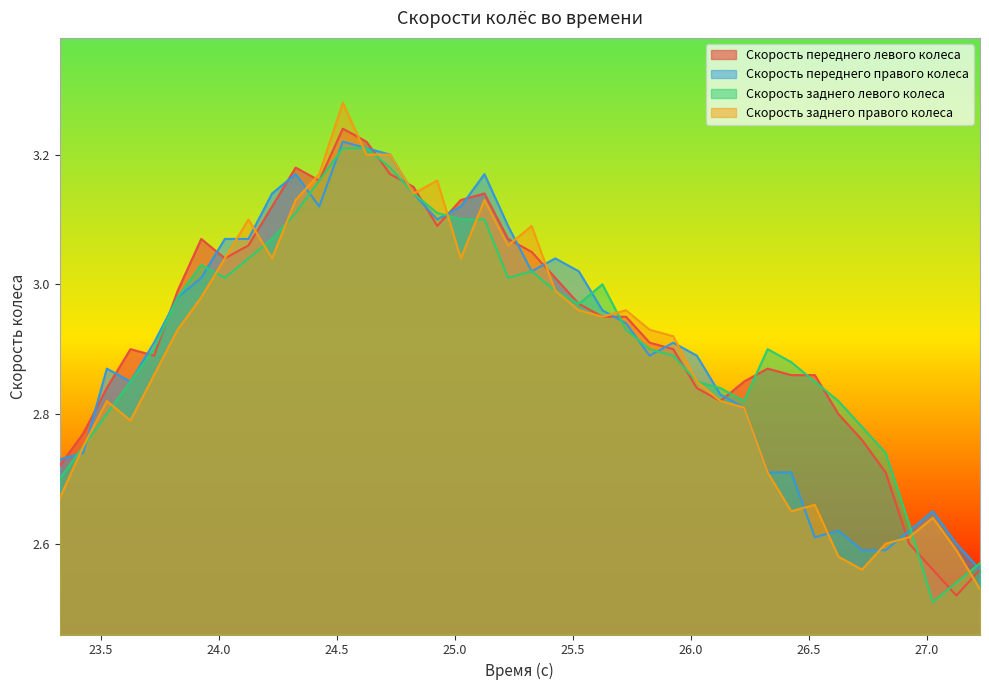

What is the greatest value displayed?

3.3